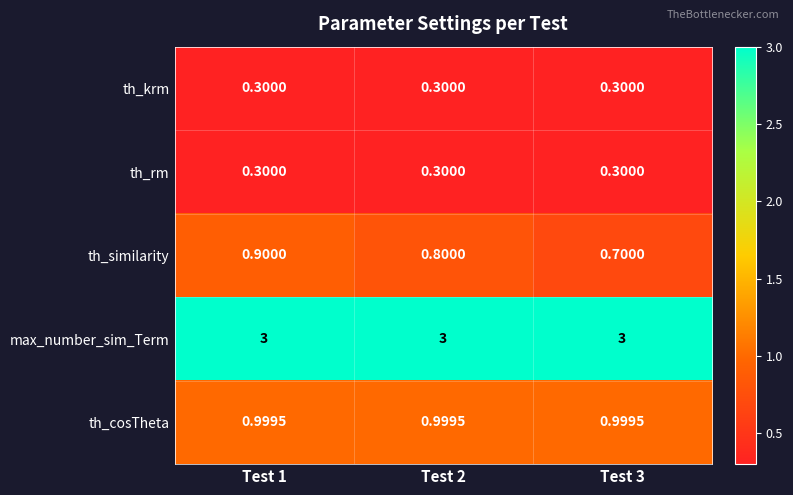

Is the value of th_cosTheta at Test 1 greater than the value of th_similarity at Test 3?

Yes